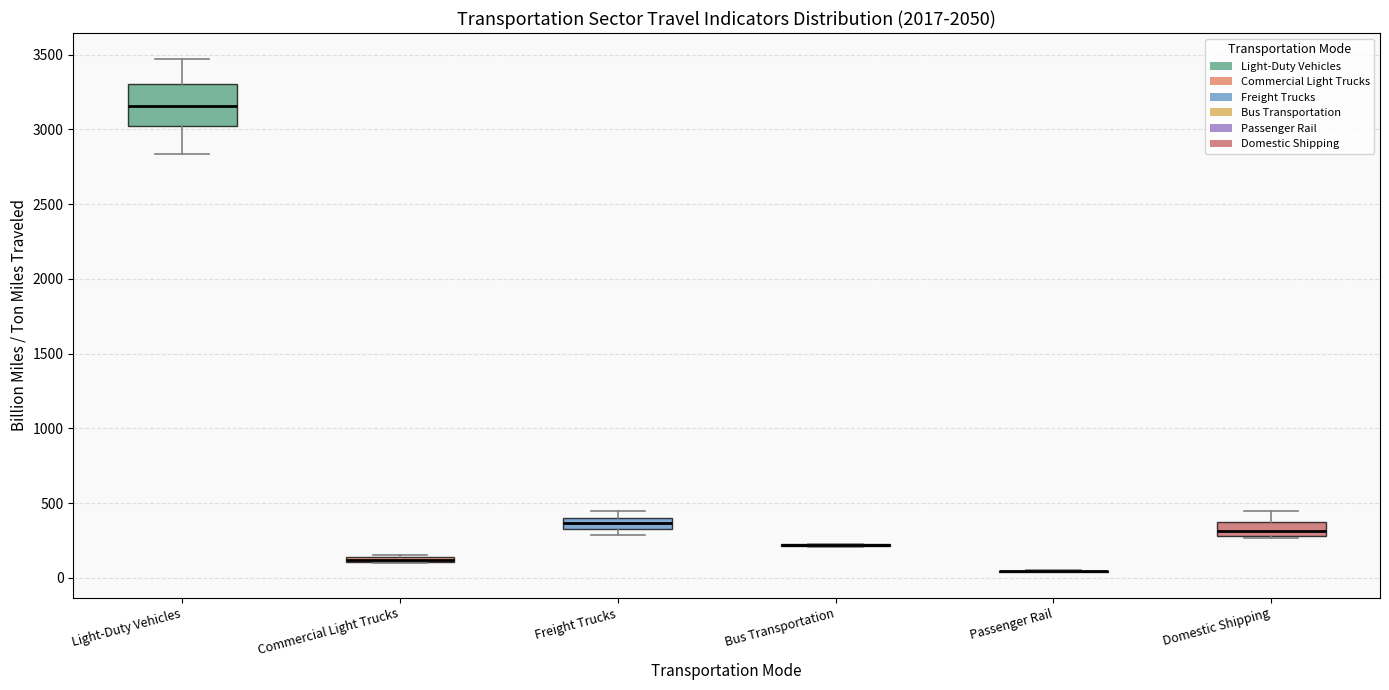

Where is the upper edge of the box for Commercial Light Trucks on the y-axis? The values are not printed on the chart, so give them approximately, as read against the axis.

150